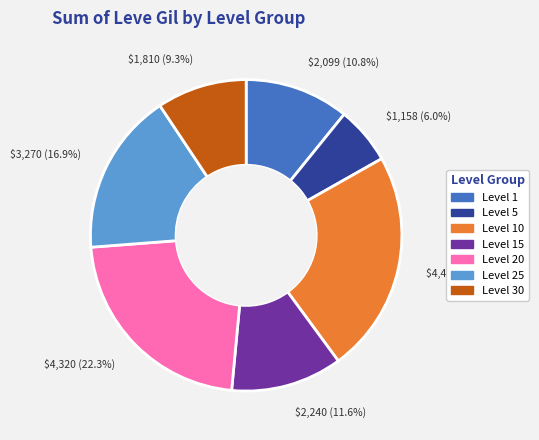

Between Level 5 and Level 30, which is larger?

Level 30